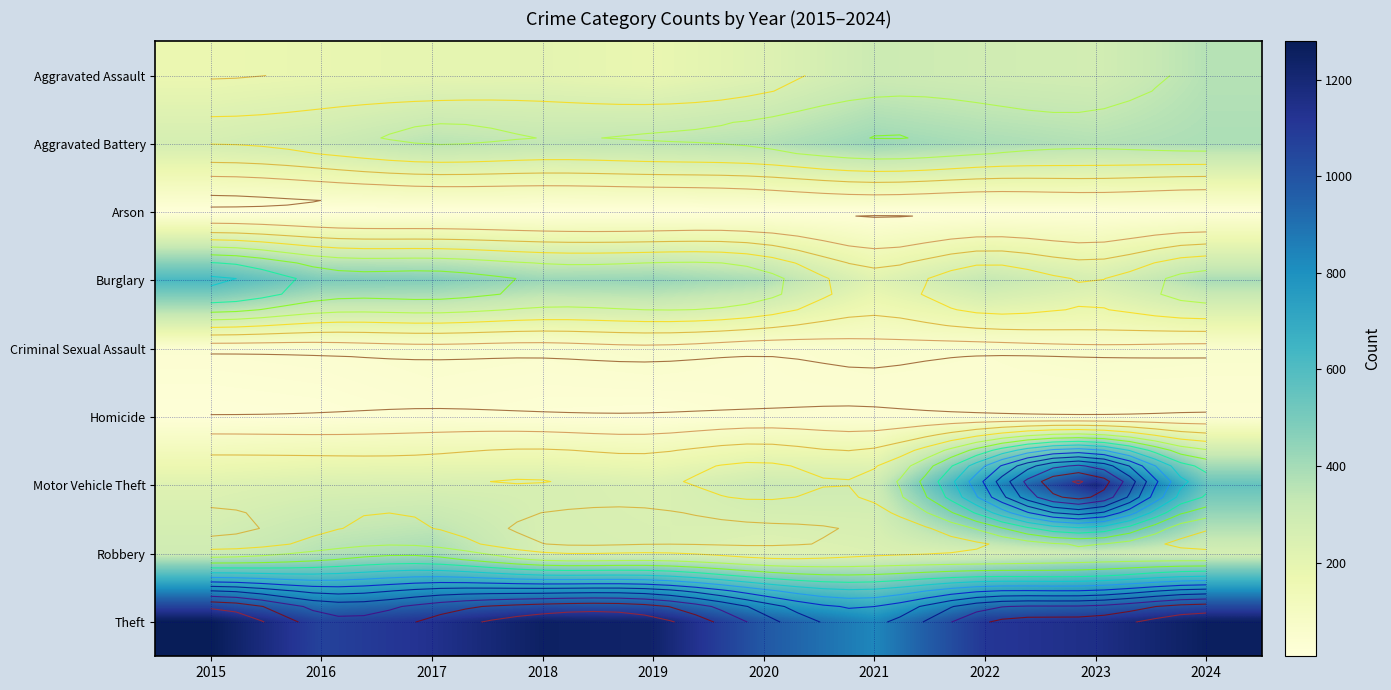

What is the spread (max minus min) of values at 2016?

1058